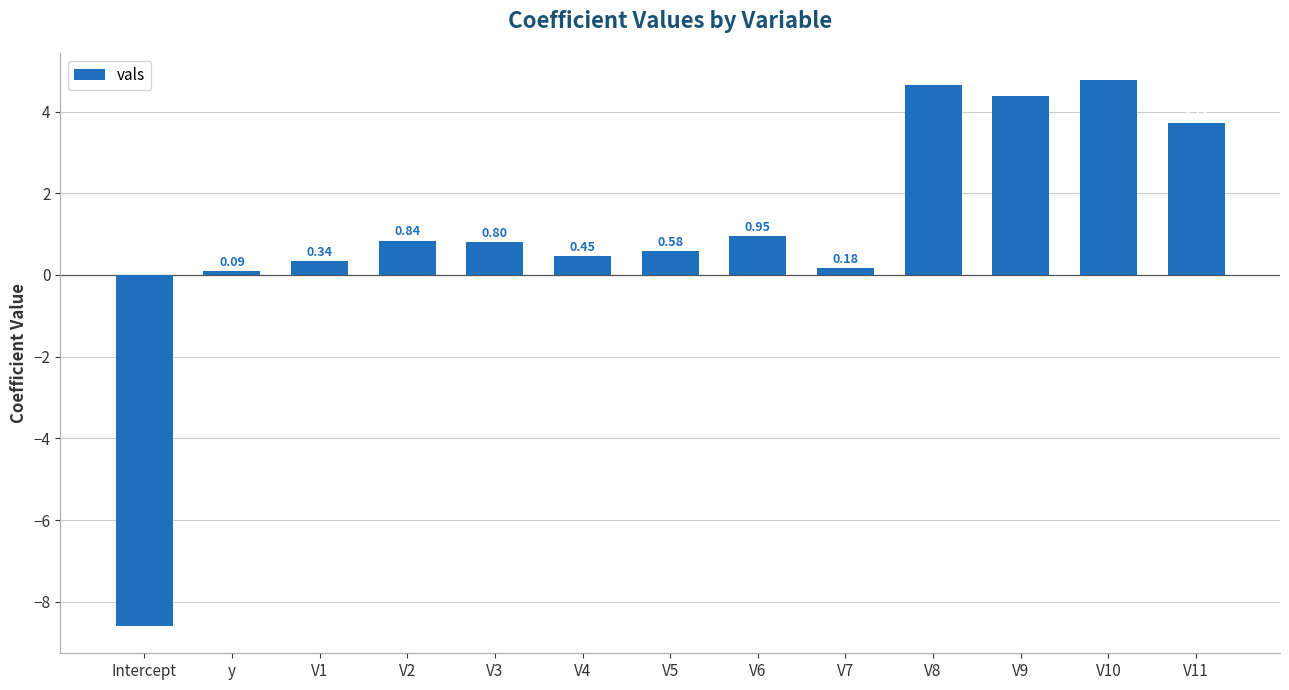

Which has a higher value, V3 or V6?

V6